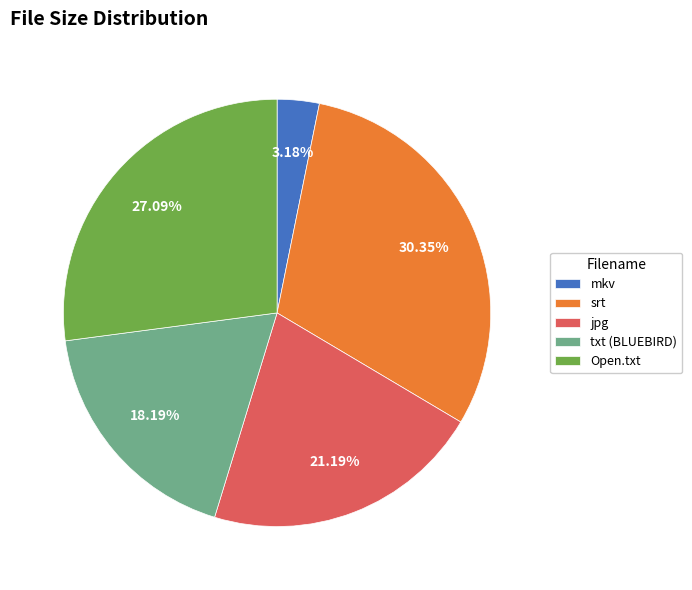

Which category has the biggest portion of the pie?

srt